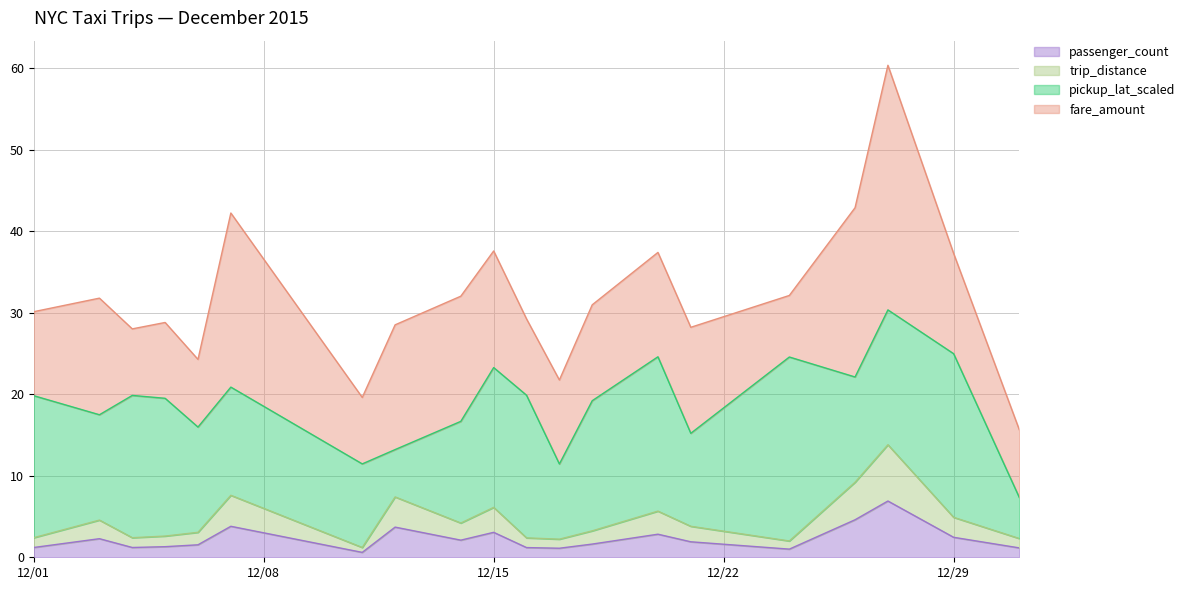

True or false: distance has more than 1 interior local peaks.

True